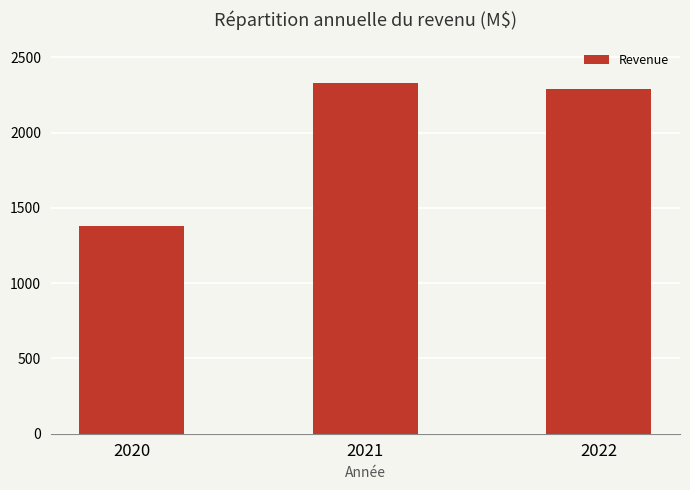

What is the greatest value displayed?

2330.9